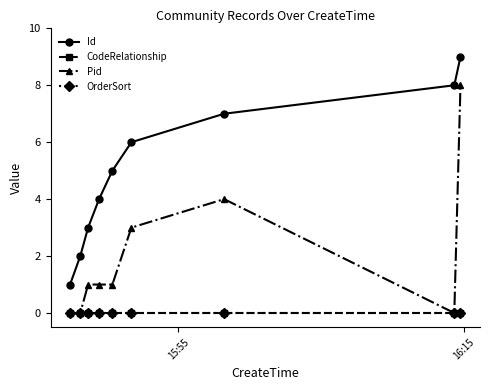

True or false: Pid and CodeRelationship cross at least once.

False